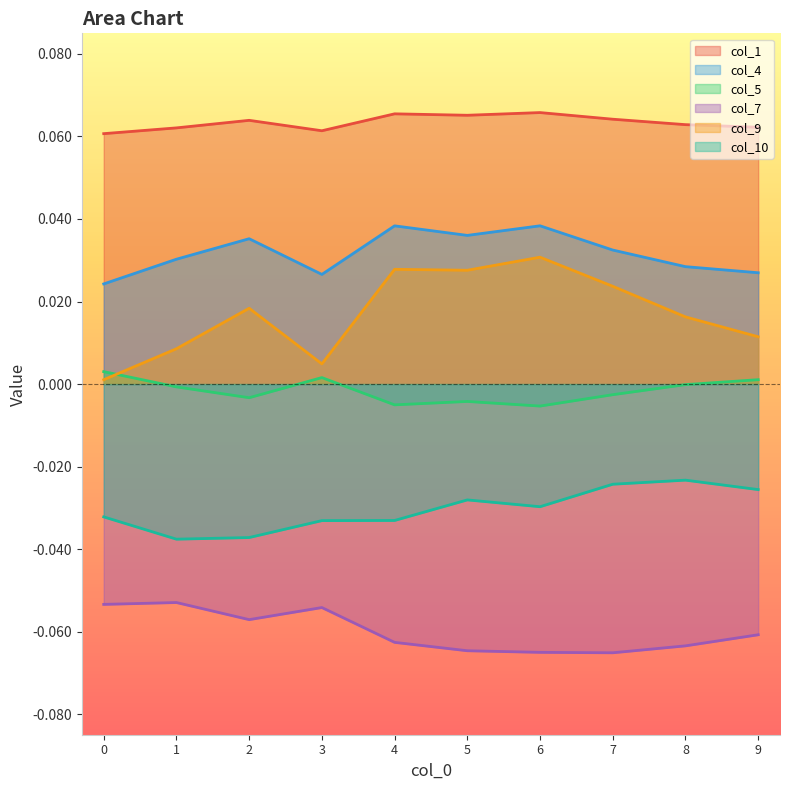

True or false: col_7 has a value of -0.1 at 6.

True